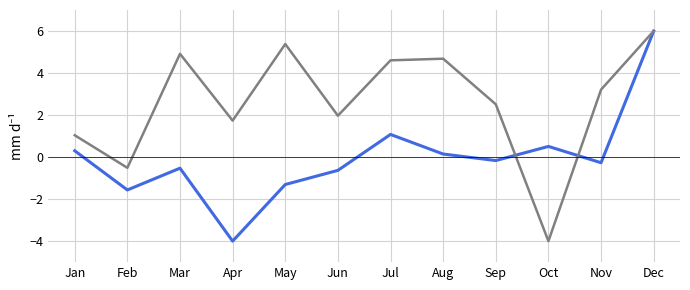

How many lines are shown in the chart?

2